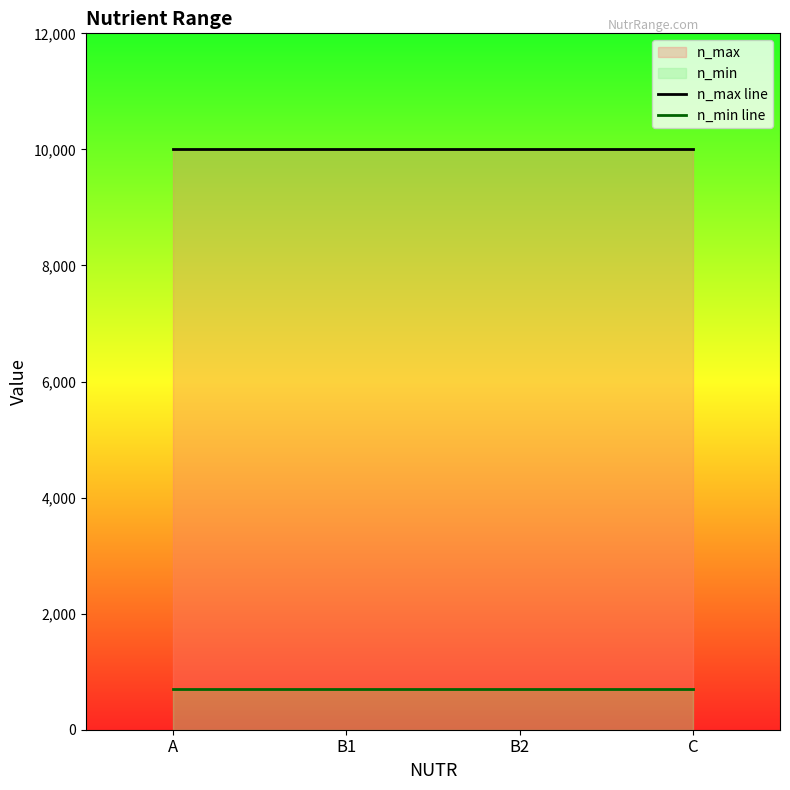

Reading left to right, what are all the values shown in this chart?

n_max line: A=10000	B1=10000	B2=10000	C=10000
n_min line: A=700	B1=700	B2=700	C=700